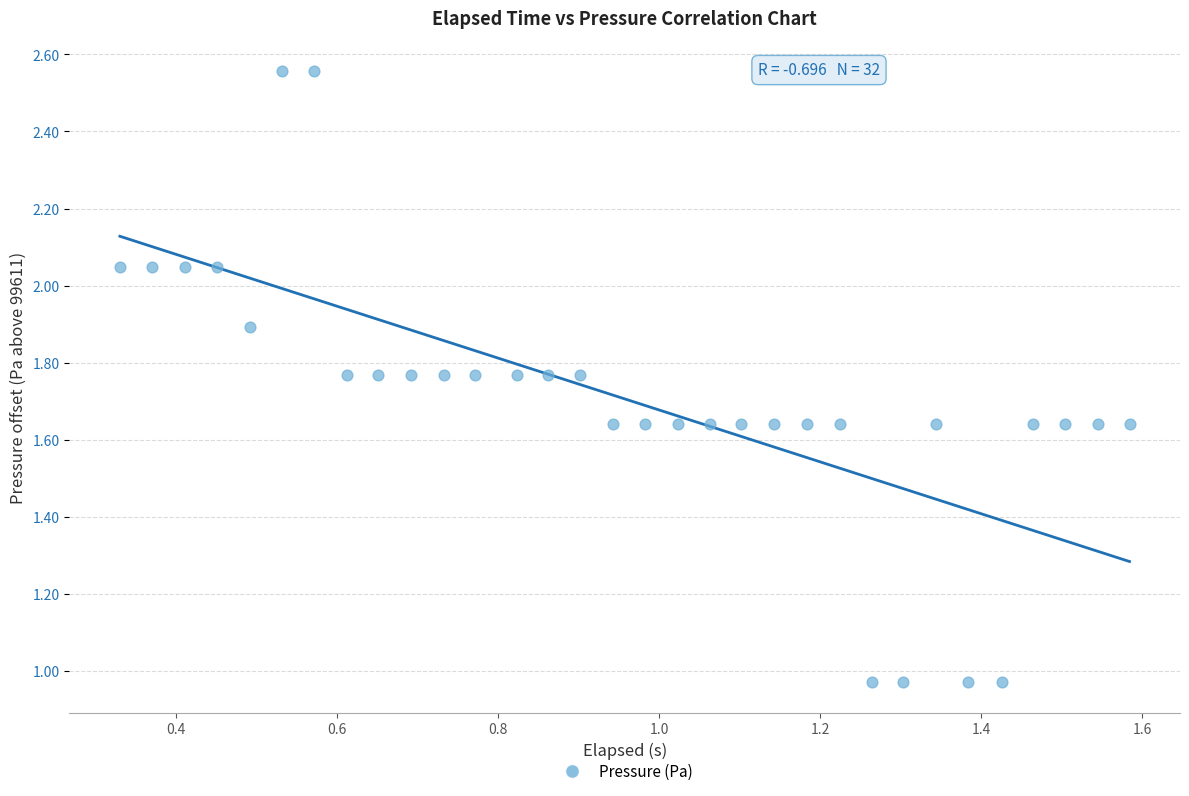

What is the range of X values (max minus min)?

1.3